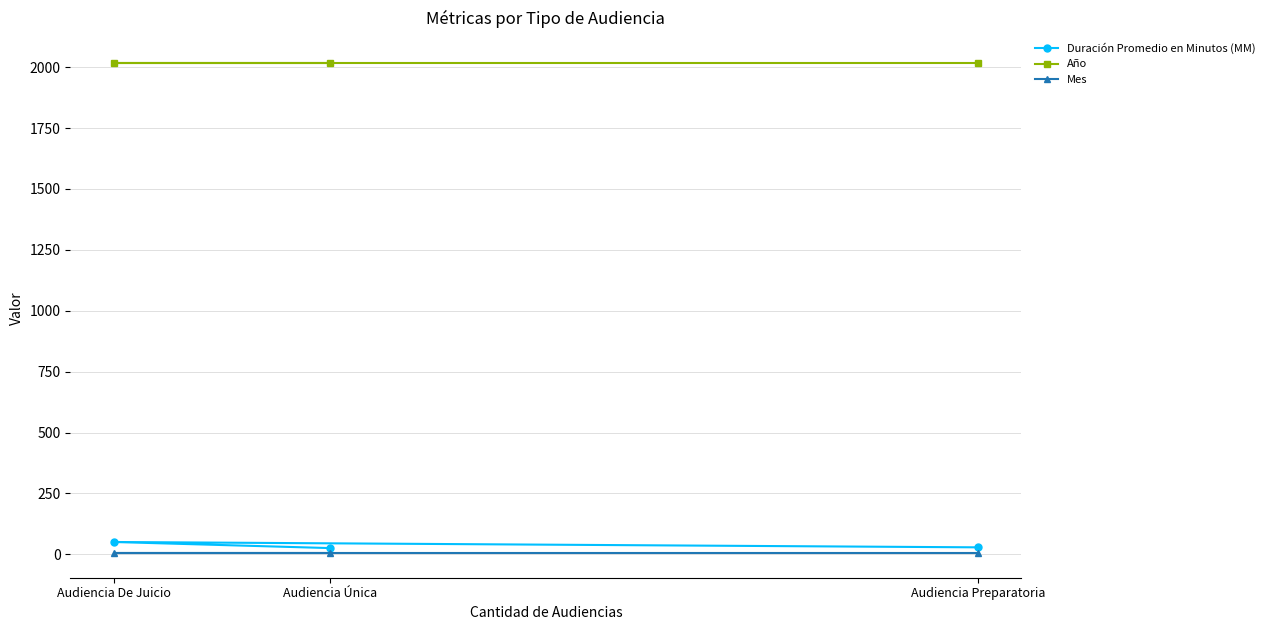

At which label does Año reach its minimum?

Audiencia Preparatoria